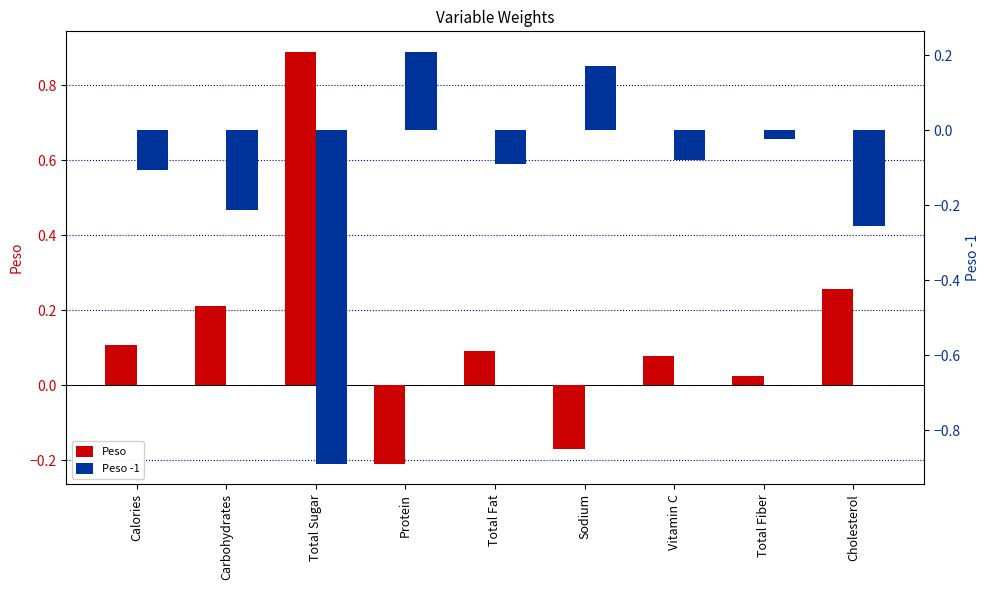

What is the label of the 5th bar from the right?

Total Fat